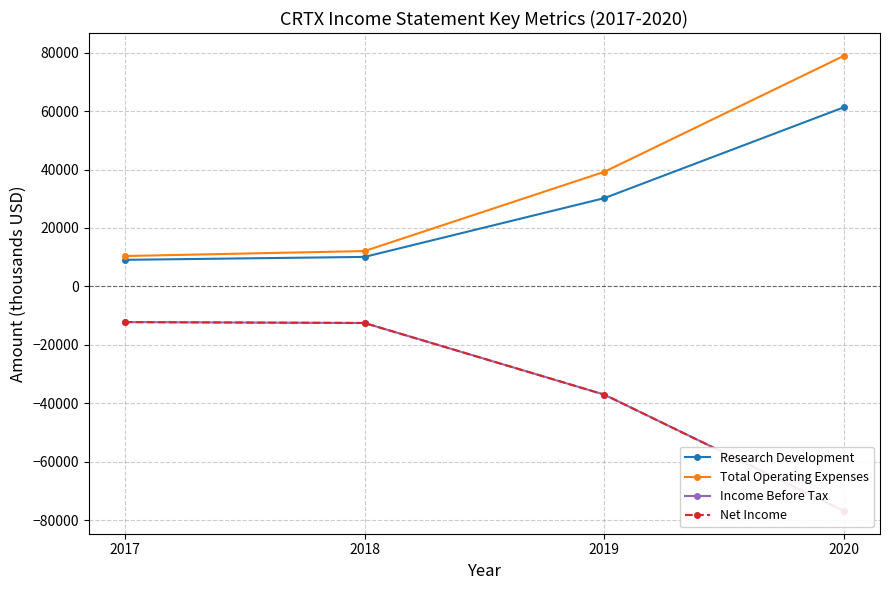

Reading left to right, extract all data points from this chart.

Research Development: 2017=9100	2018=10100	2019=30200	2020=61300
Total Operating Expenses: 2017=10400	2018=12100	2019=39200	2020=78900
Income Before Tax: 2017=-12200	2018=-12500	2019=-37000	2020=-76800
Net Income: 2017=-12200	2018=-12500	2019=-37000	2020=-76800